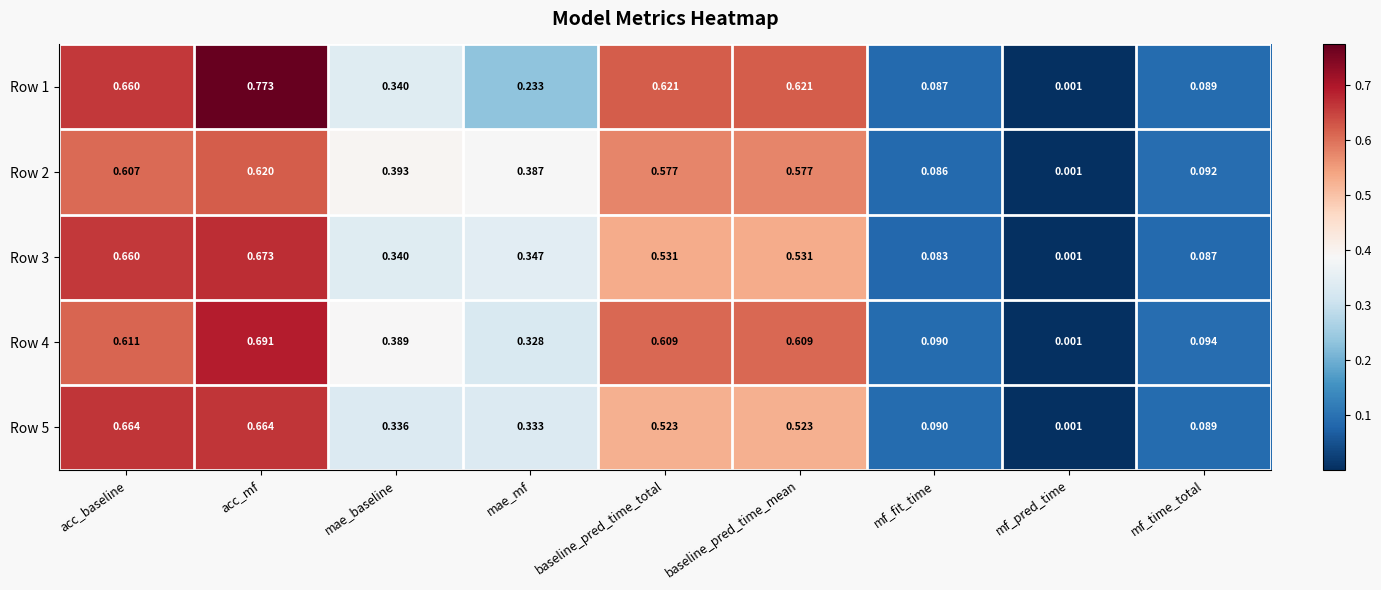

Which label corresponds to the smallest value in the chart?

mf_pred_time